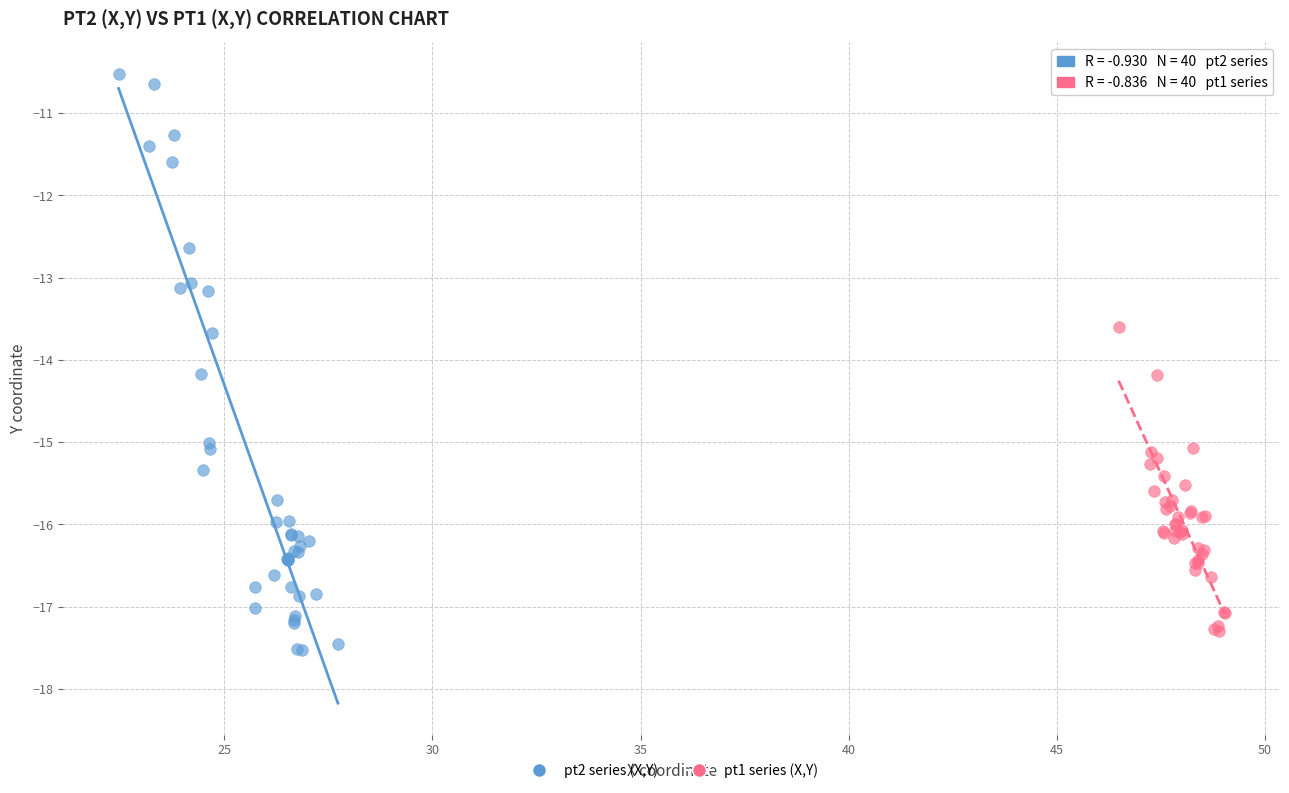

Which series has the widest spread of Y values?

pt2 series (X,Y)